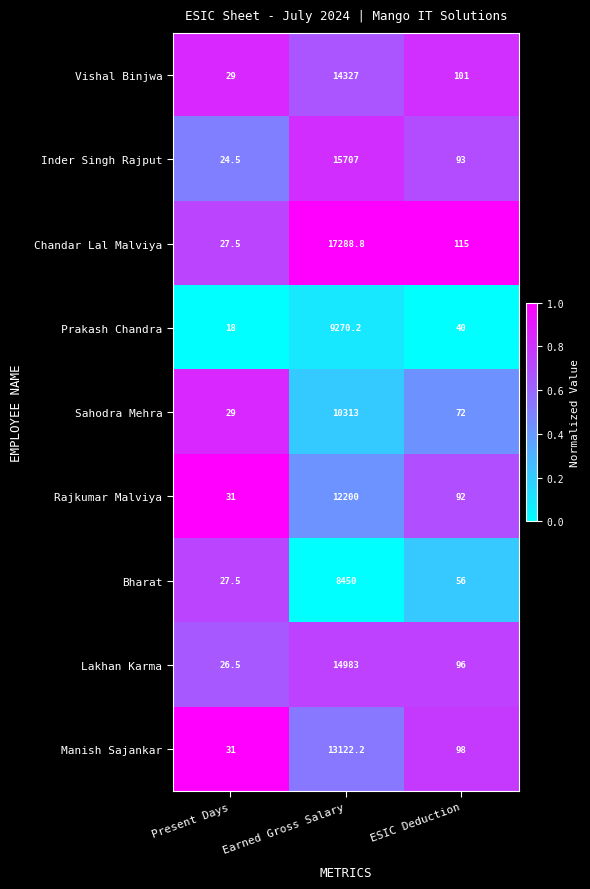

Which series has the widest spread of values?

Chandar Lal Malviya